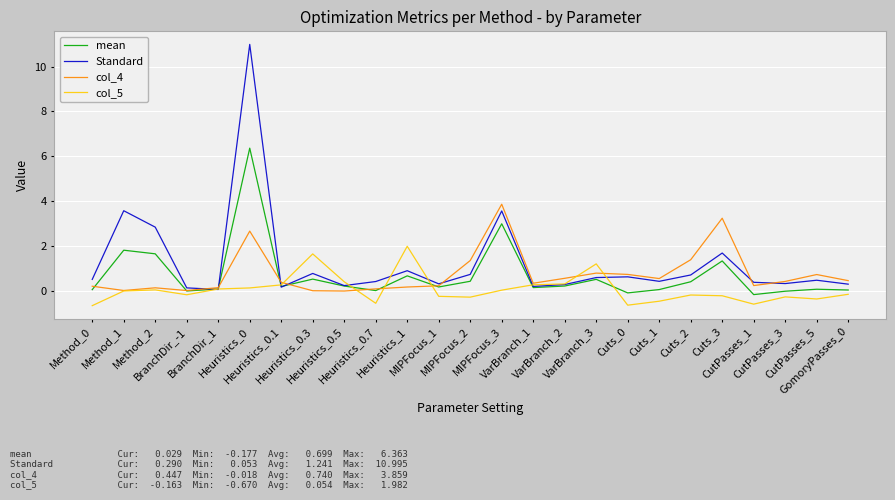

Which series has the widest spread of values?

Standard